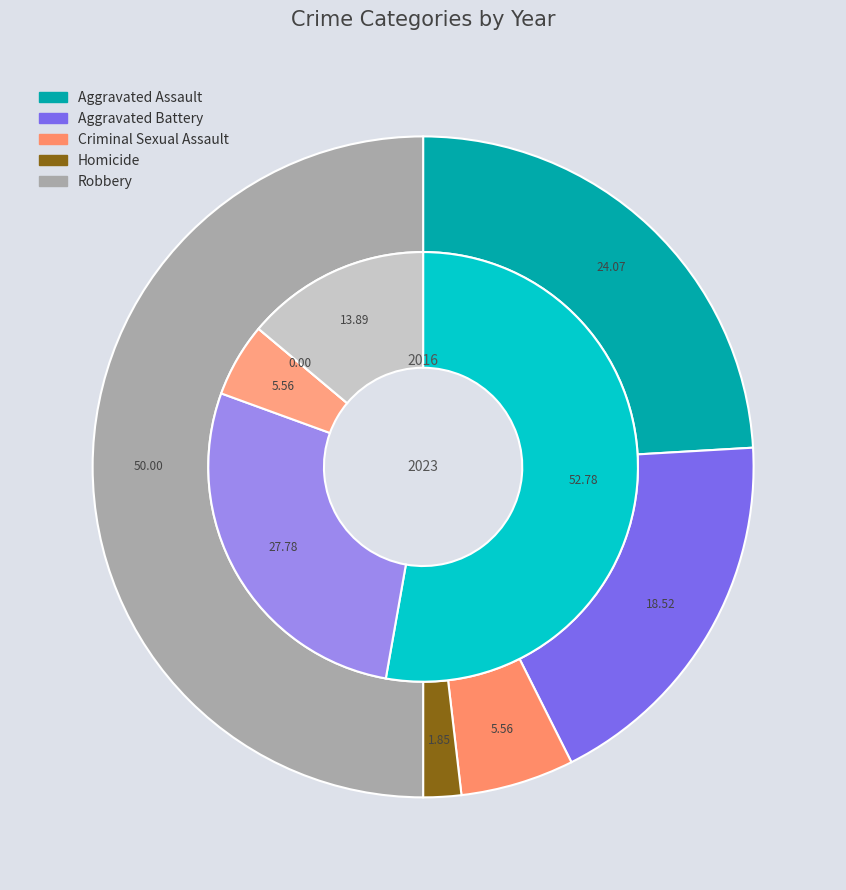

To the nearest percent, what is the difference between the values_2023 and 3 slice percentages?

17%